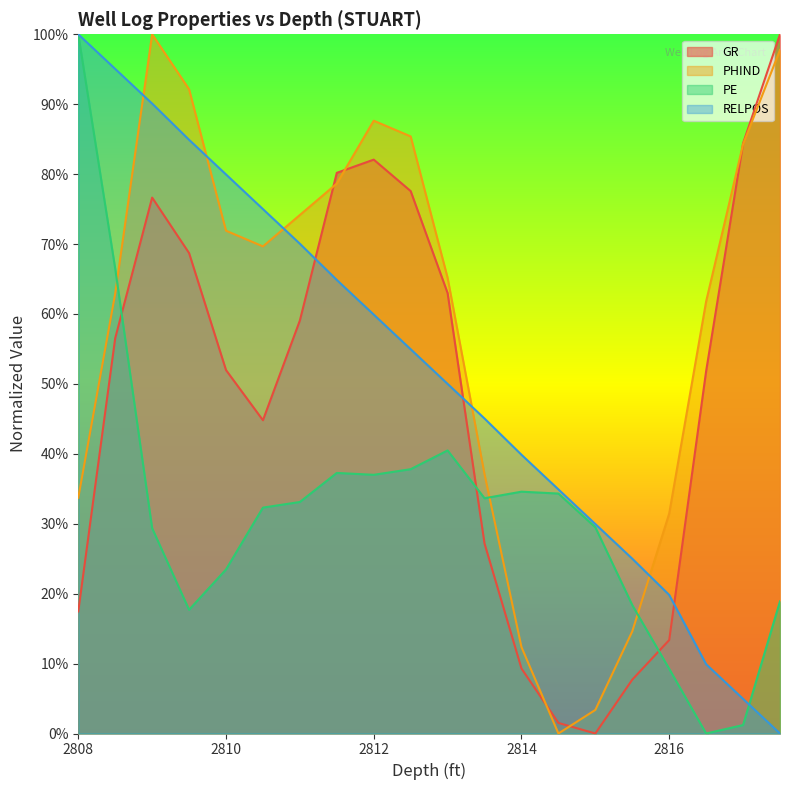

What is the difference between the GR values at 2809.0 and 2817.5?

0.2